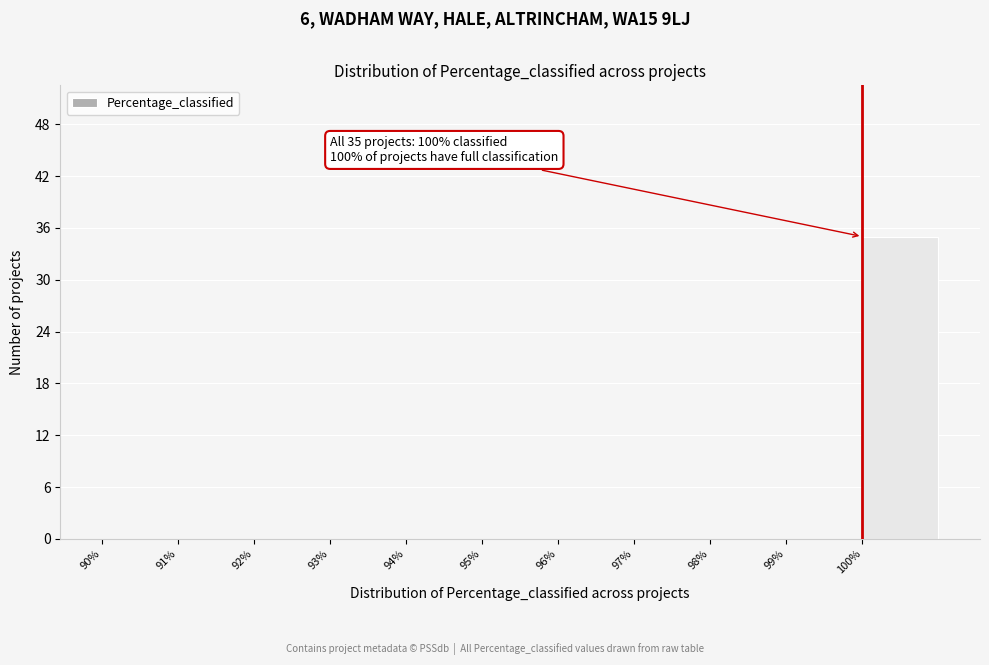

Over which range of the x-axis is the bar tallest?

100 to 101